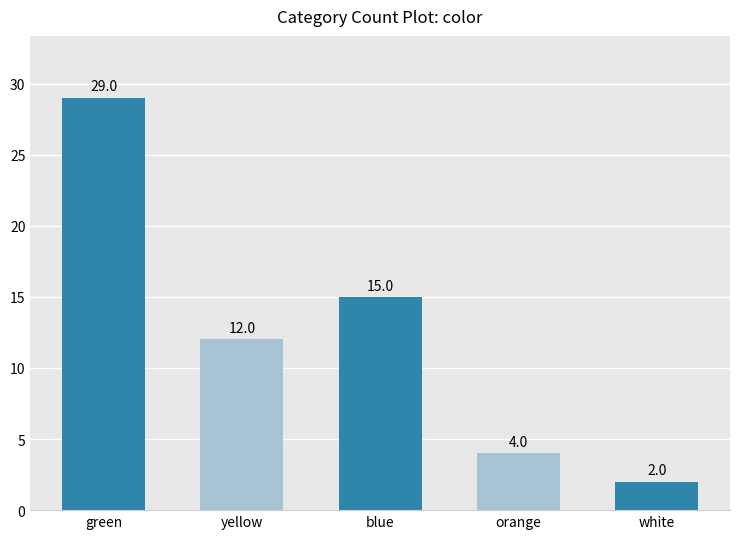

What is the value of the 5th bar from the left?

2